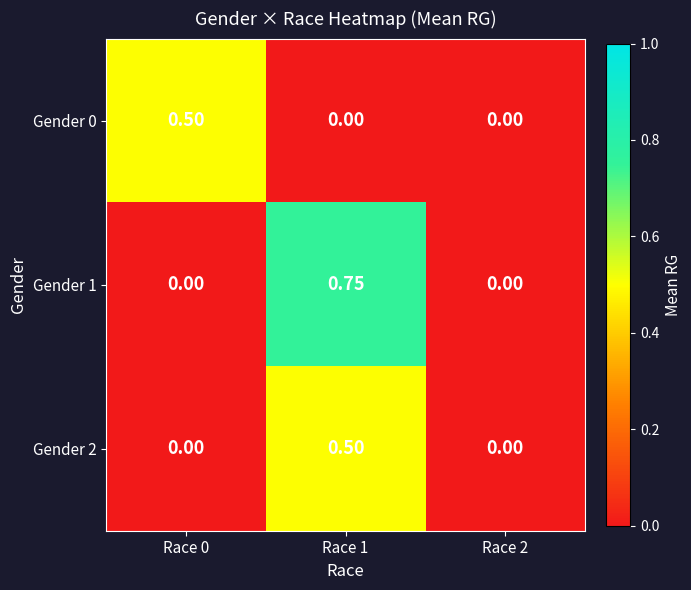

Which series has the widest spread of values?

Gender 1